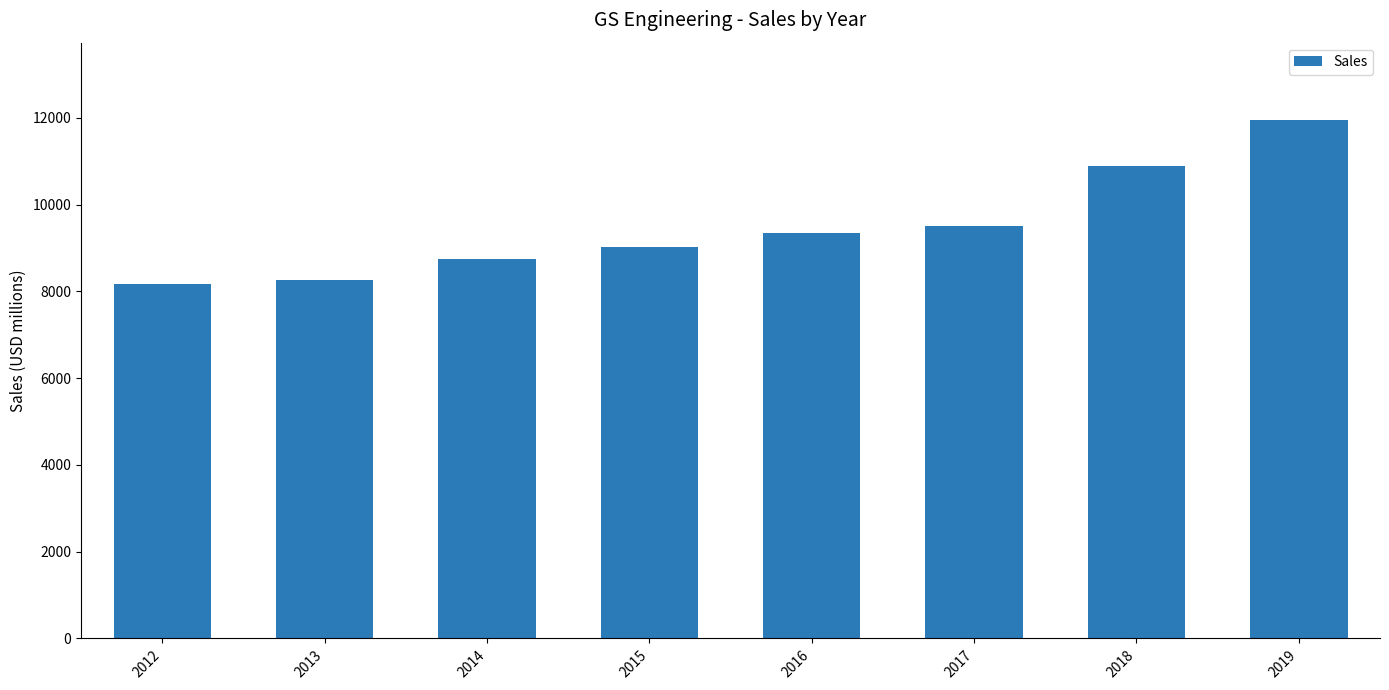

What is the ratio of the value at 2017 to the value at 2014?

1.1